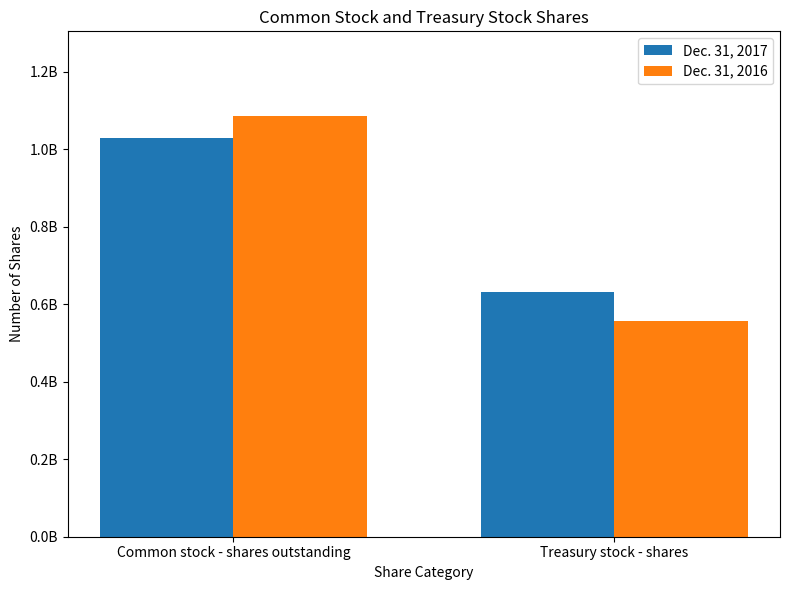

What is the sum of all Dec. 31, 2016 values?

1644000000